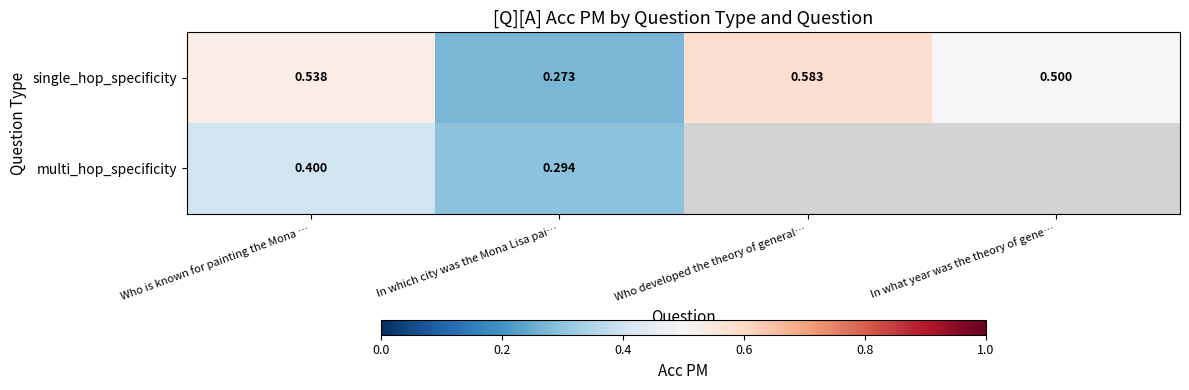

Rank the categories by single_hop_specificity value from lowest to highest.

In which city was the Mona Lisa pai…, In what year was the theory of gene…, Who is known for painting the Mona …, Who developed the theory of general…